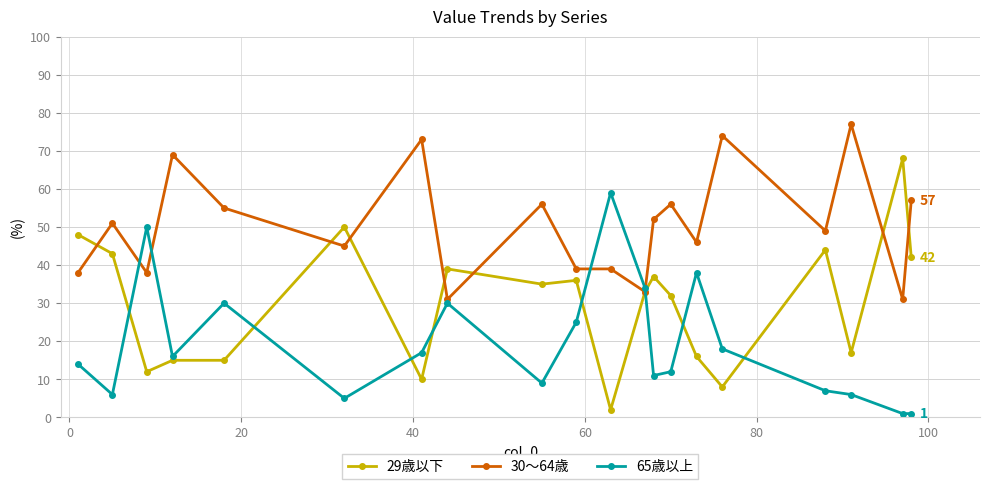

What is the sum of all 30〜64歳 values?

1009